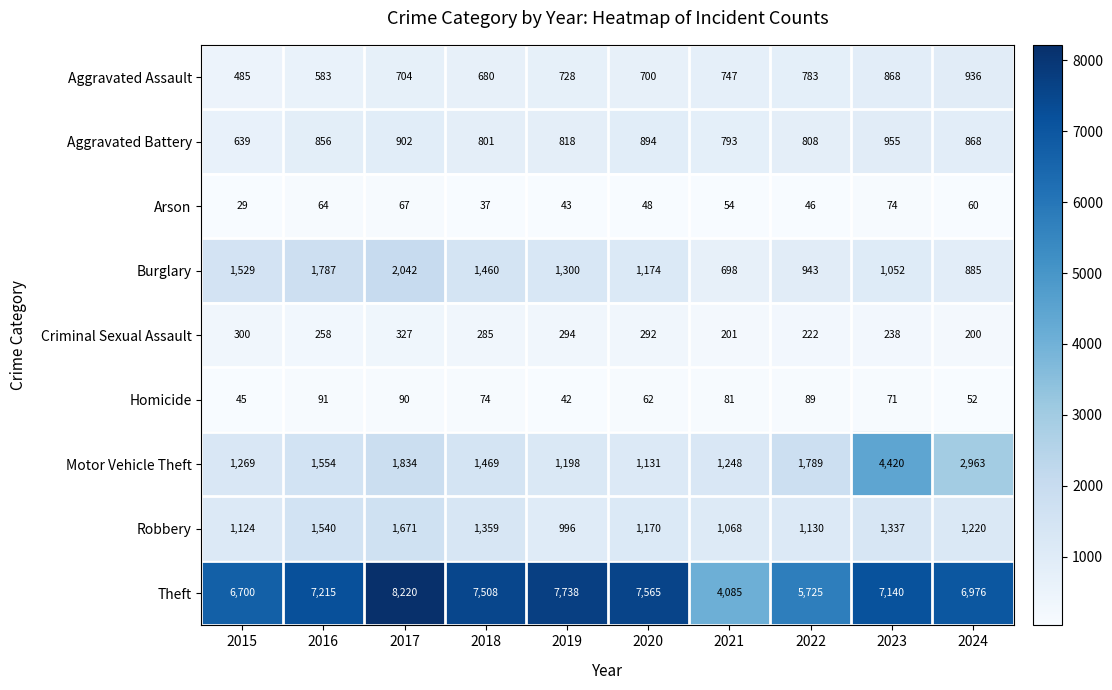

Is it true that Homicide equals 89 at 2022?

True